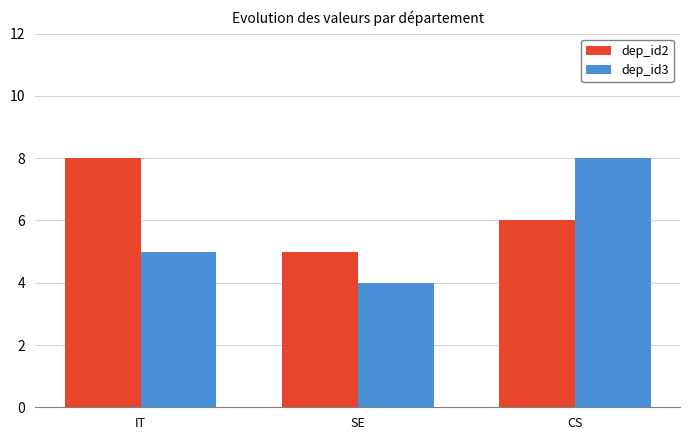

What is the label of the 2nd bar from the right?

SE